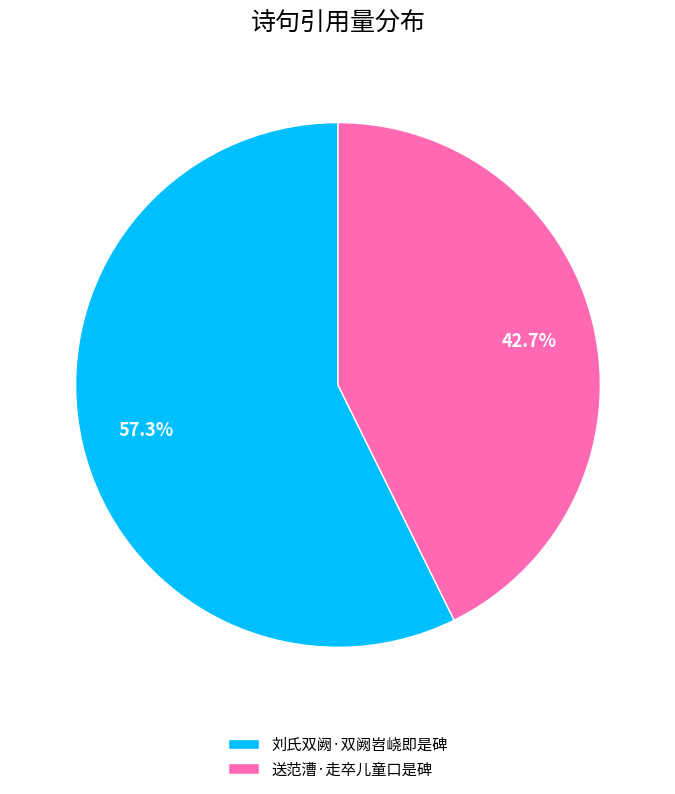

To the nearest percent, what percentage of the pie is 刘氏双阙·双阙岧峣即是碑?

57%